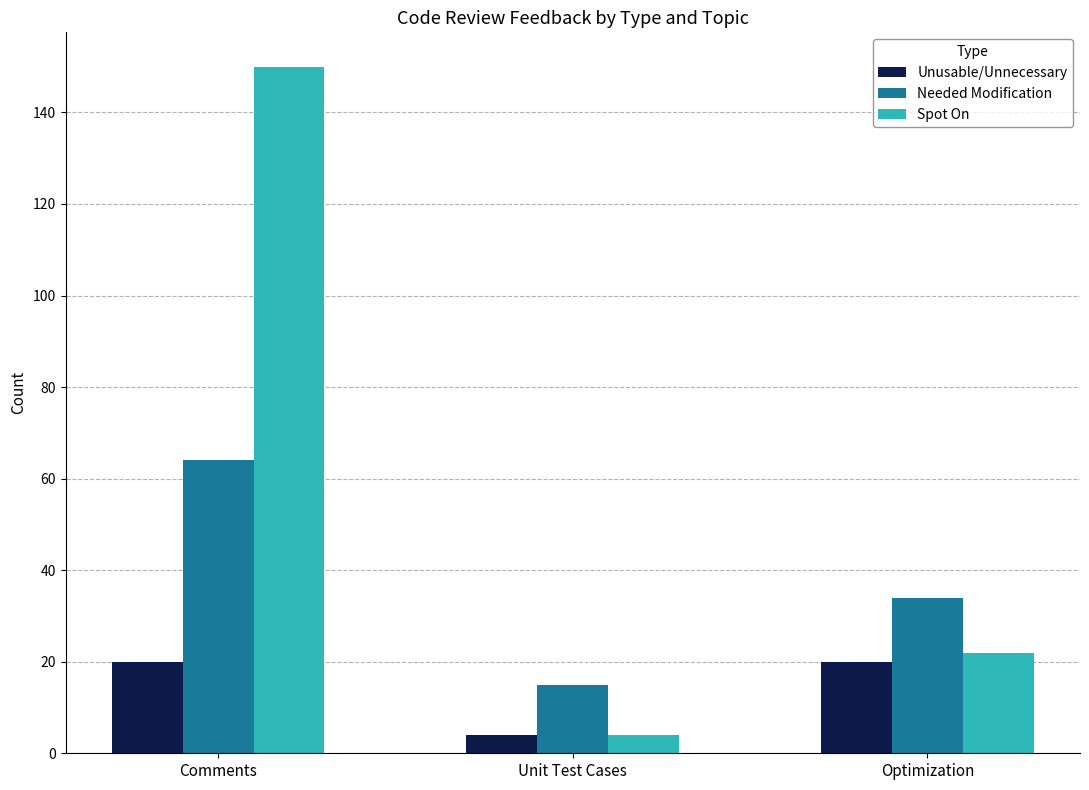

At which label does Needed Modification first exceed 34?

Comments